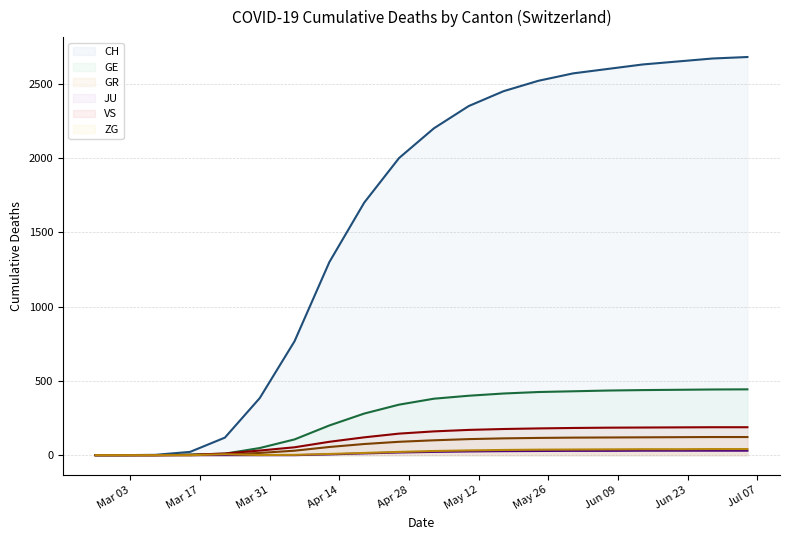

What is the total value across all series at 2020-03-22?

149